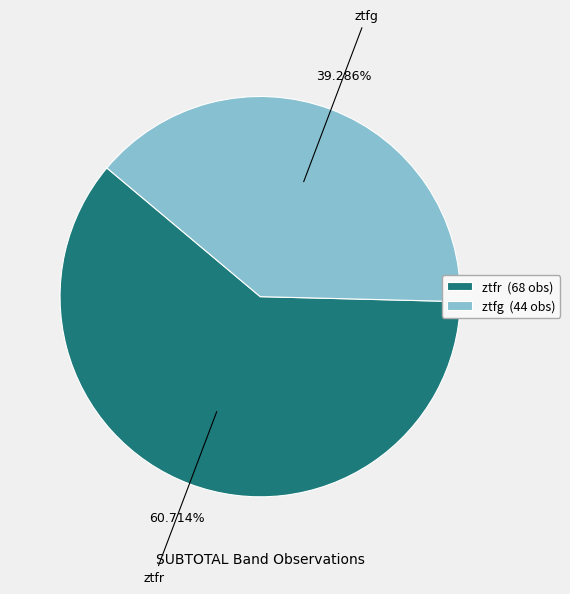

To the nearest percent, what portion does ztfg represent?

39%